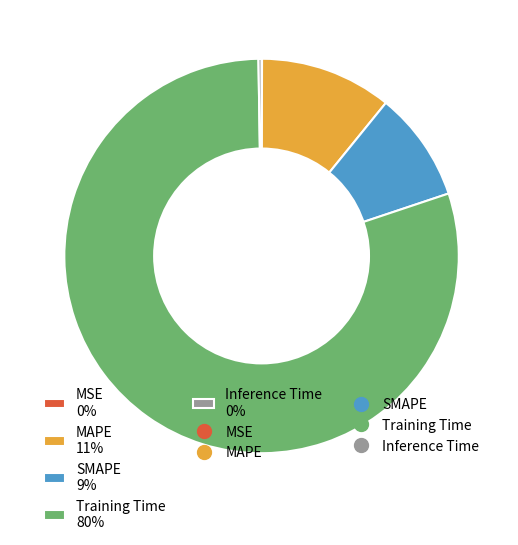

To the nearest percent, what is the difference between the largest and smallest slice percentages?

80%